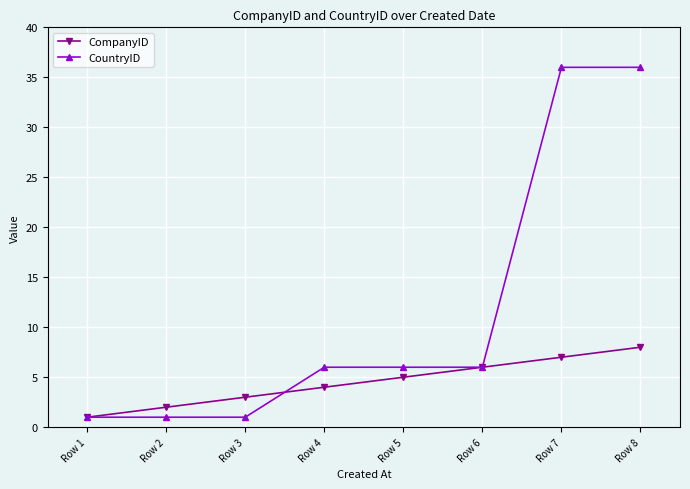

Between Row 2 and Row 4, which series saw the biggest shift?

CountryID